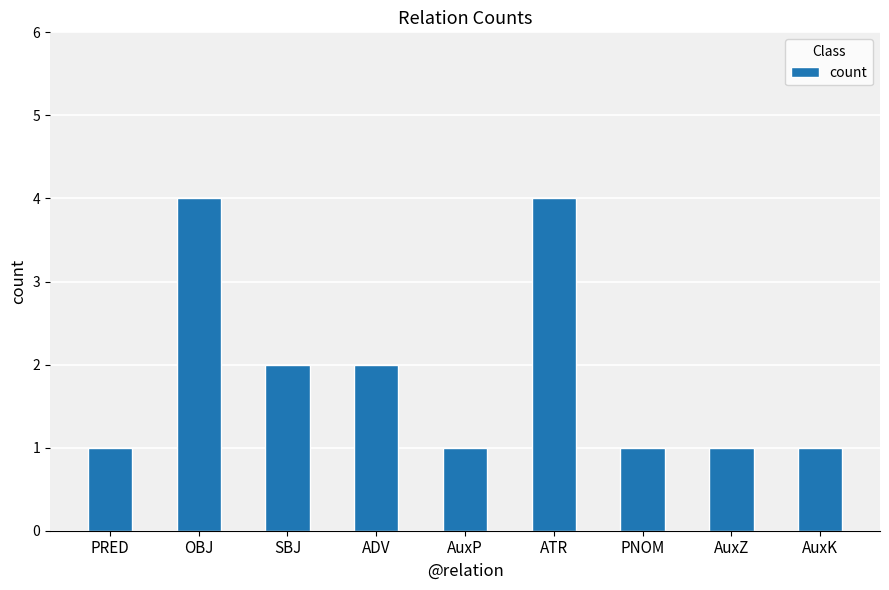

How many distinct data groups are displayed?

1